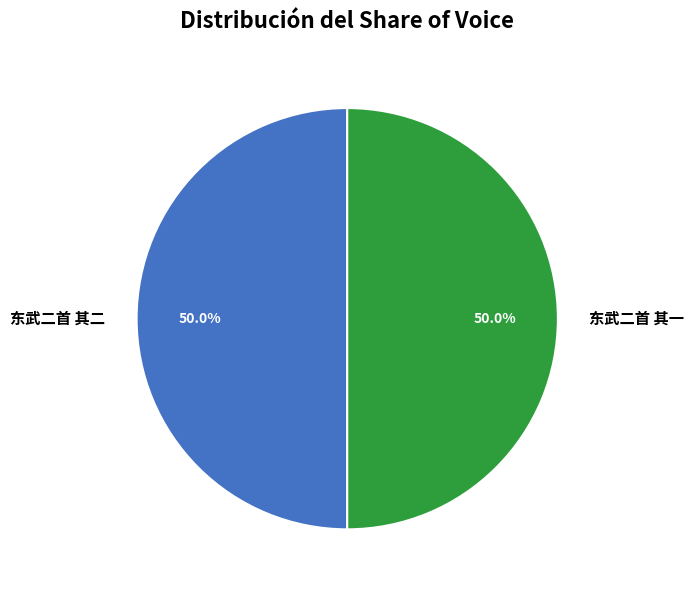

How many segments does this pie chart have?

2